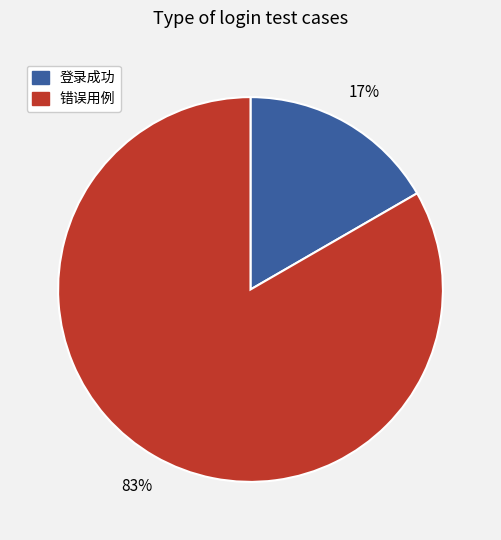

Count the number of slices in the pie.

2